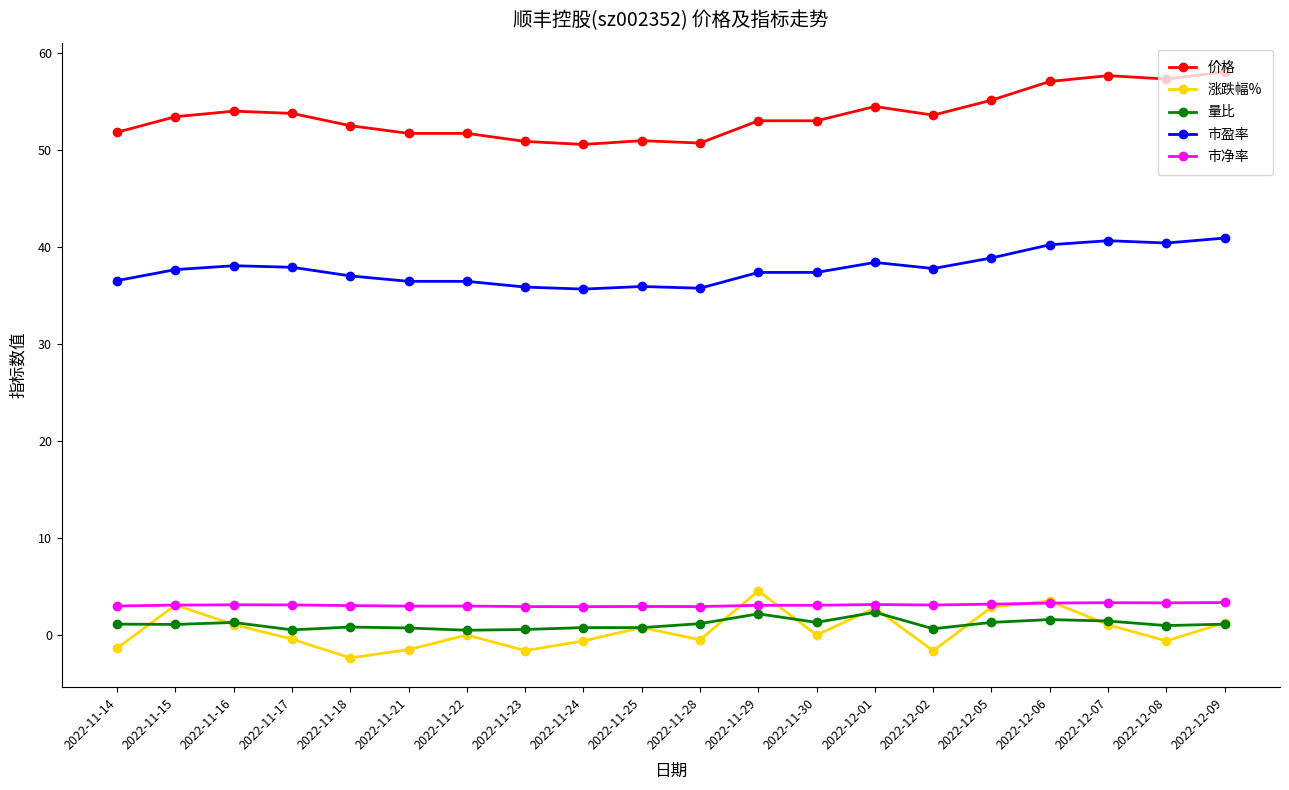

Count the number of data series in this chart.

5